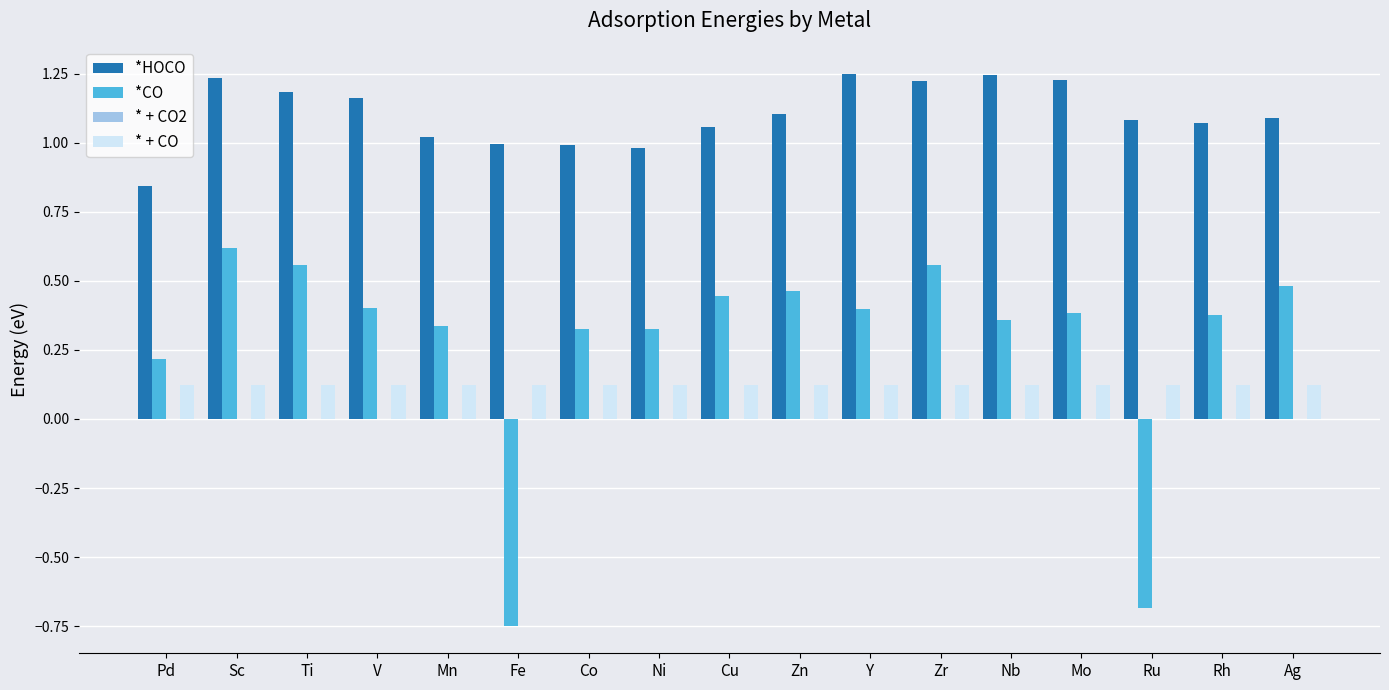

Which series changed the most between Fe and Ag?

*CO